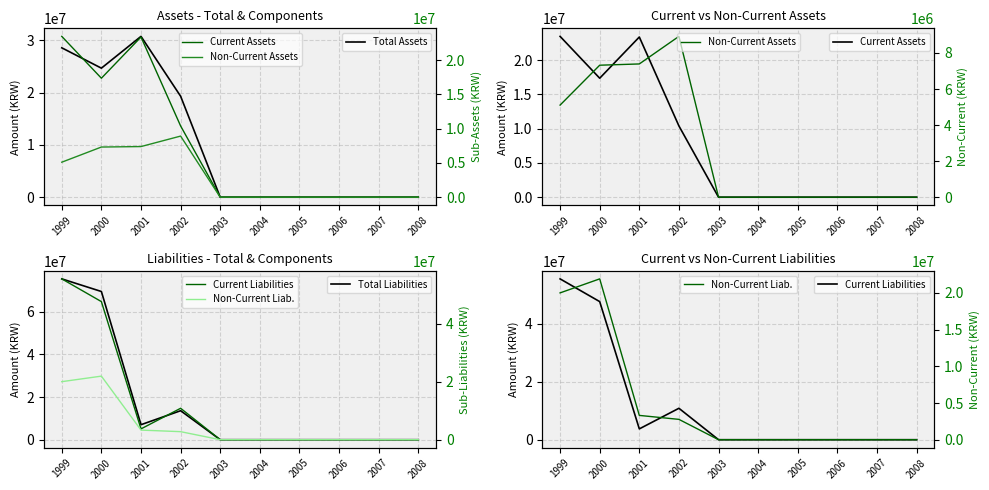

At how many categories does at least one series exceed 24213757?

3